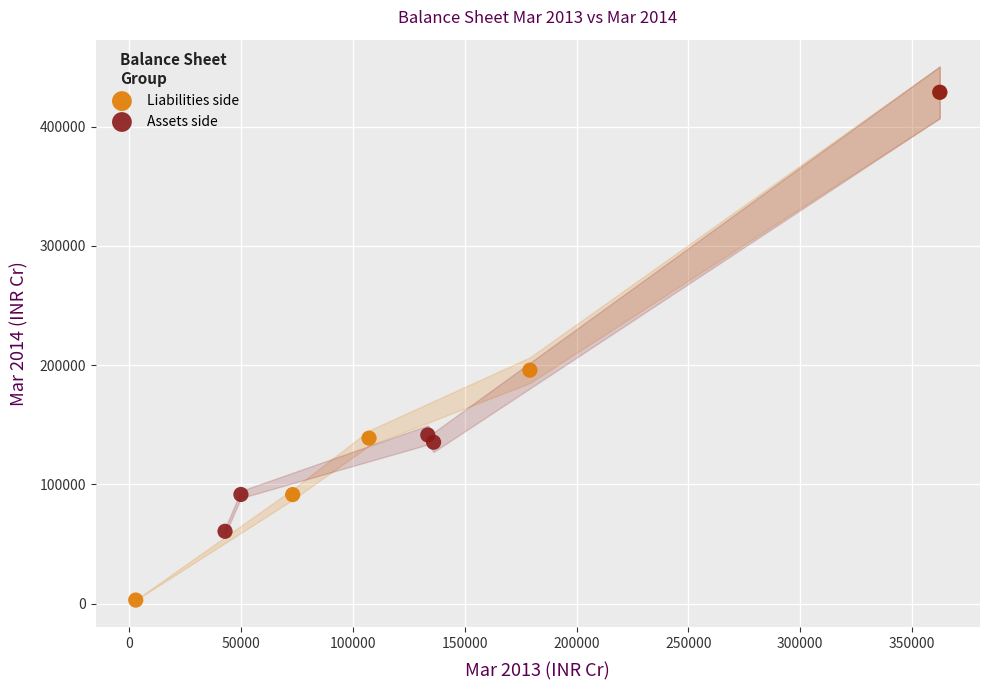

Which series contains the lowest Y value?

Liabilities side